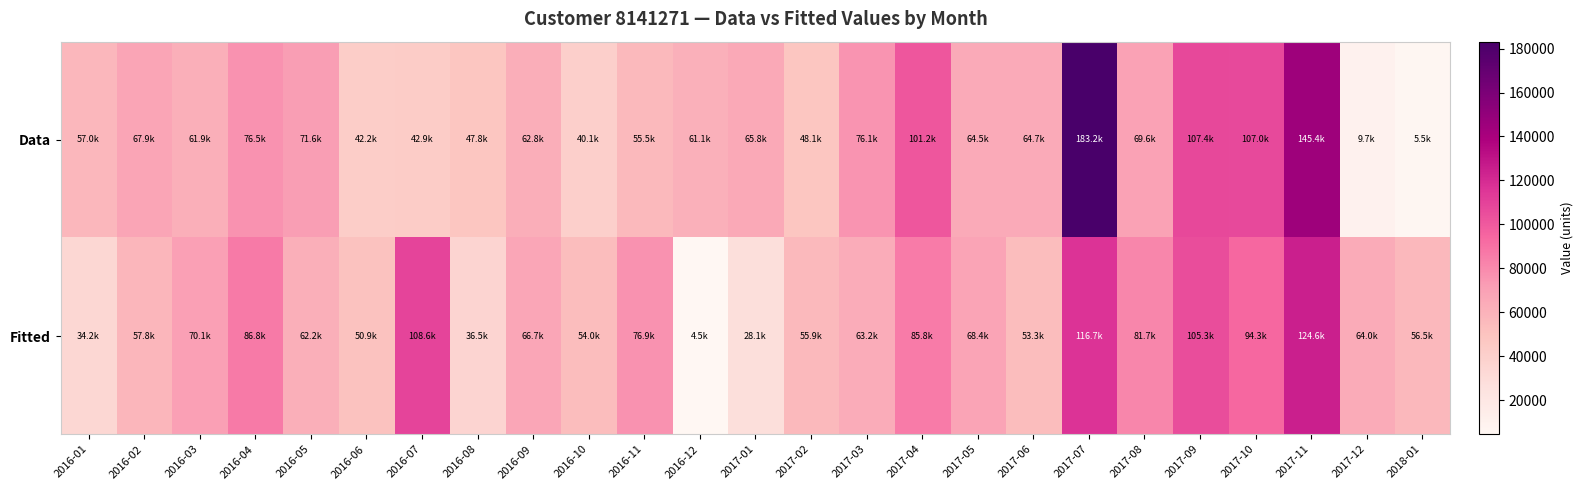

Which series has the largest total across all categories?

Data